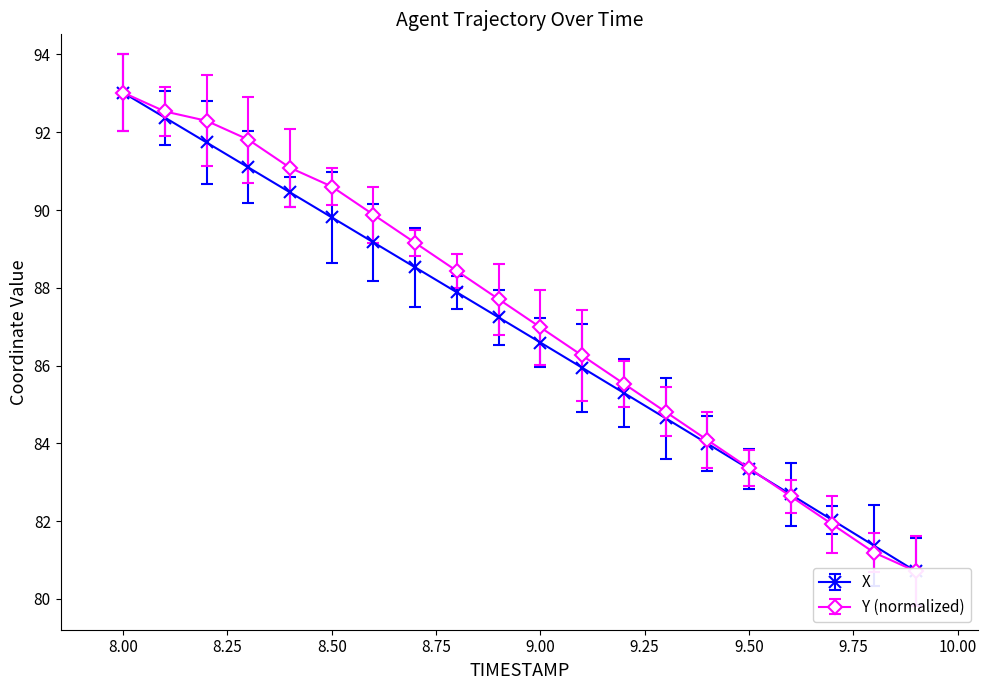

Which series has the largest total across all categories?

Y